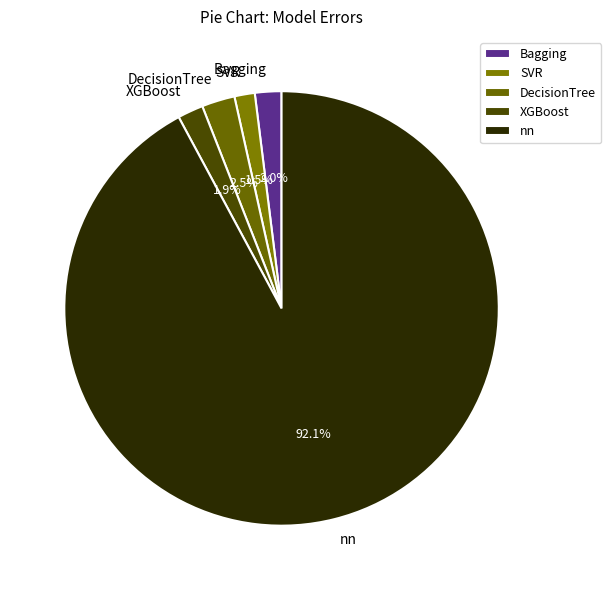

How much of the chart is everything except Bagging?

98.0%